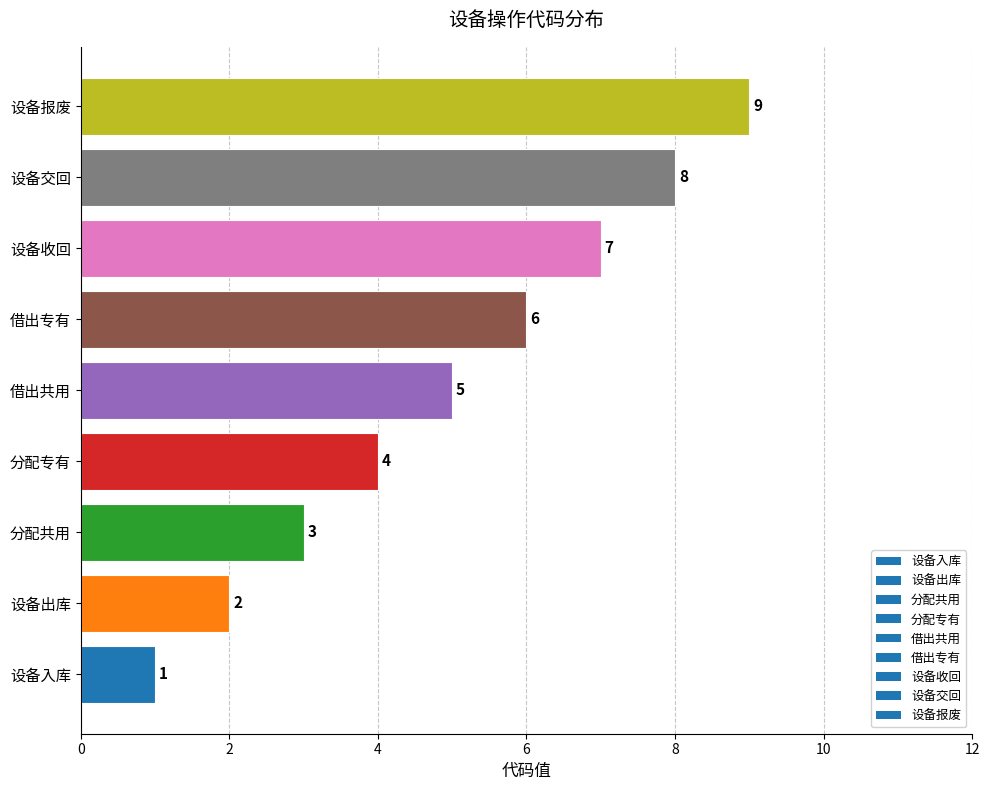

Count the number of categories in the chart.

9